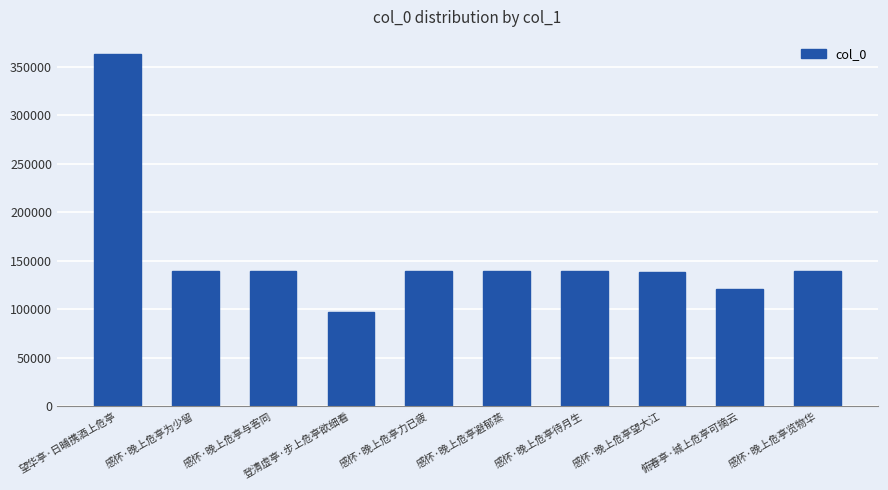

Approximately how many times larger is the value at 感怀·晚上危亭与客同 compared to 感怀·晚上危亭待月生?

1.0